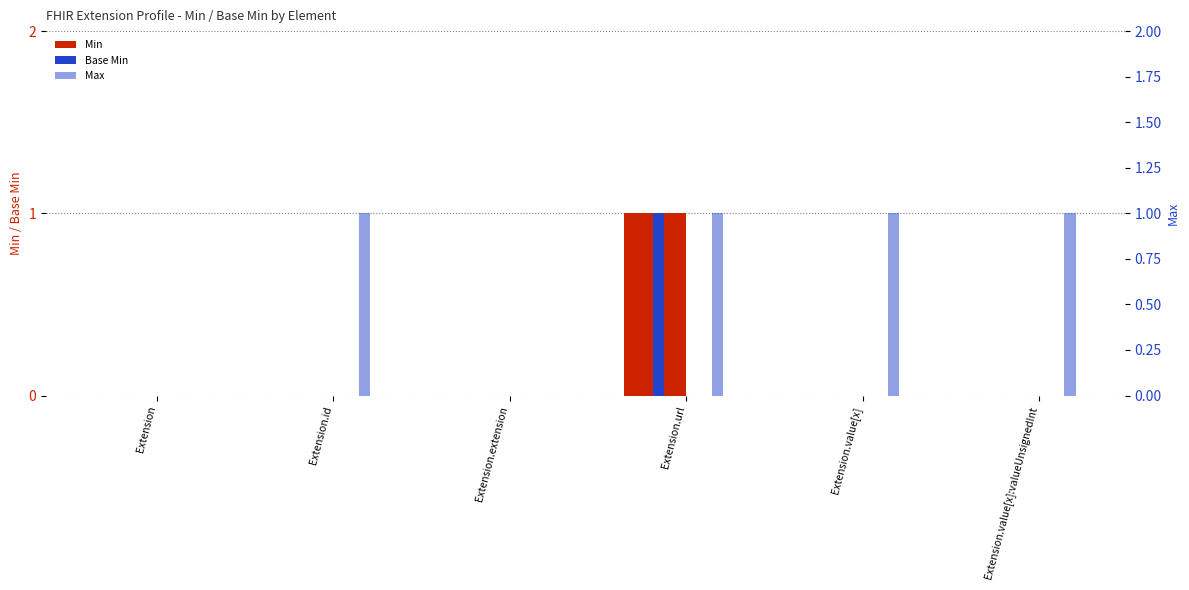

The value of Min at Extension.id is 0. True or false?

True